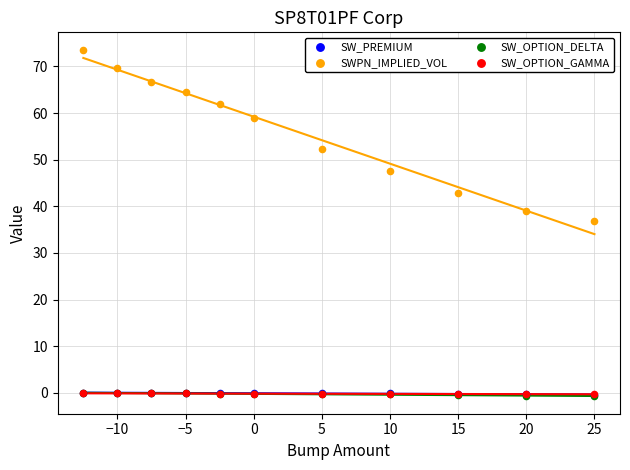

What are all the series names shown in the legend?

SW_PREMIUM, SWPN_IMPLIED_VOL, SW_OPTION_DELTA, SW_OPTION_GAMMA